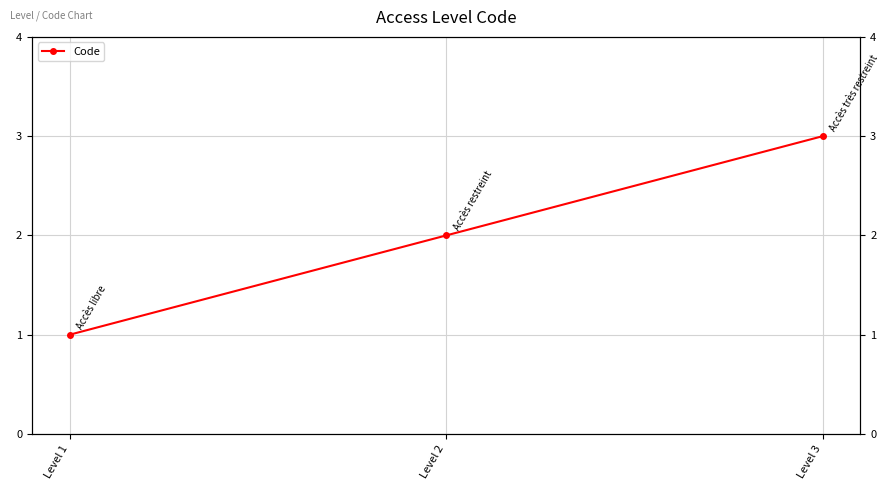

What is the maximum value shown in the chart?

3